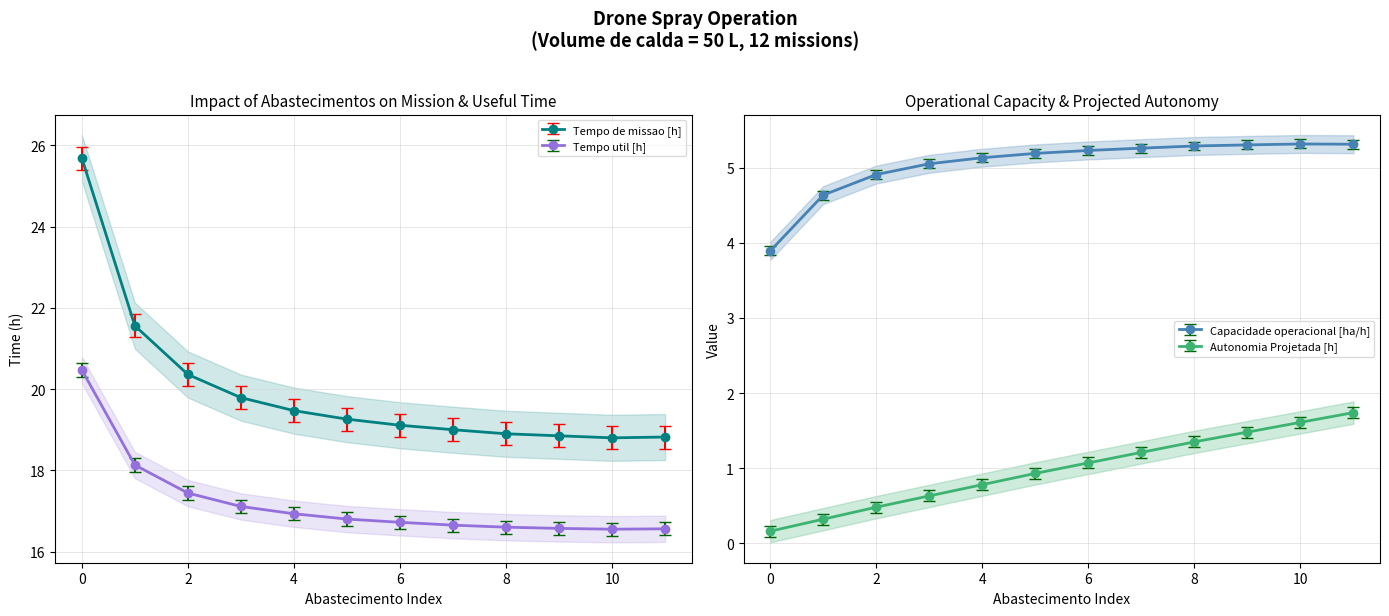

True or false: Autonomia Projetada [h] and Capacidade operacional [ha/h] cross at least once.

False